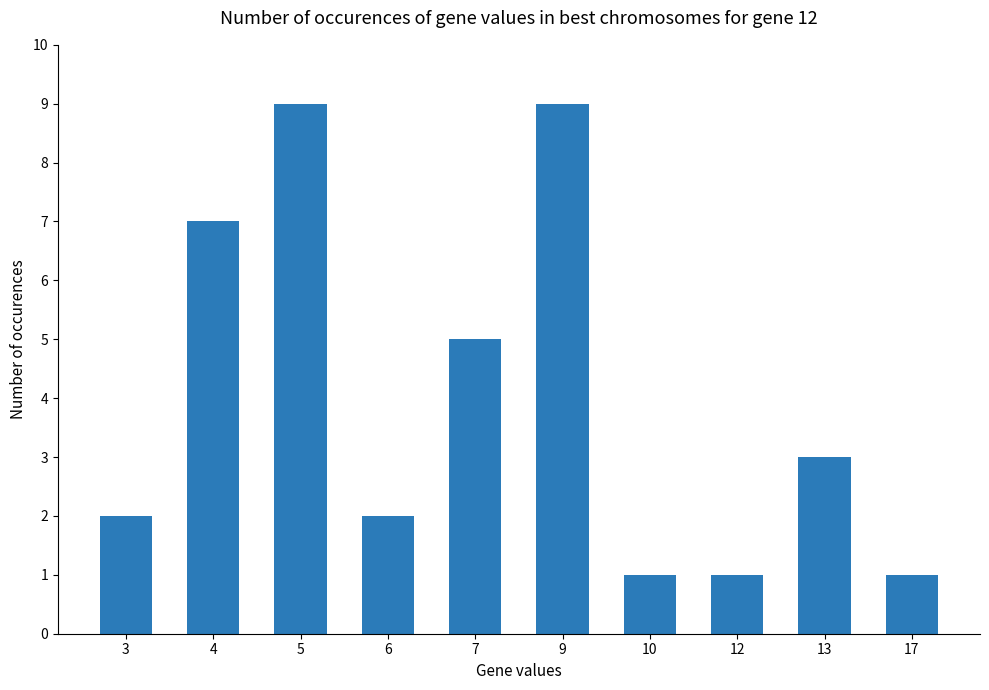

Read the value at 10.

1